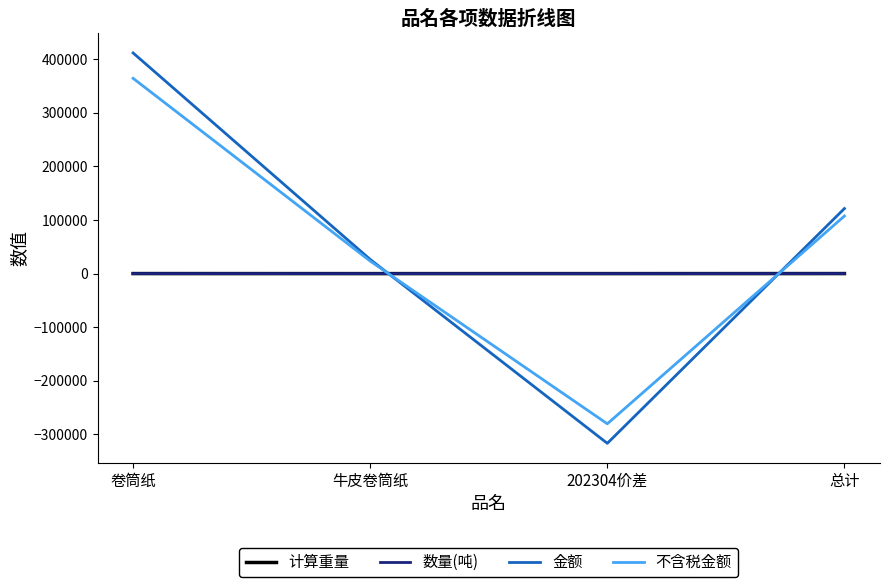

At which label does 不含税金额 first exceed 107440?

卷筒纸